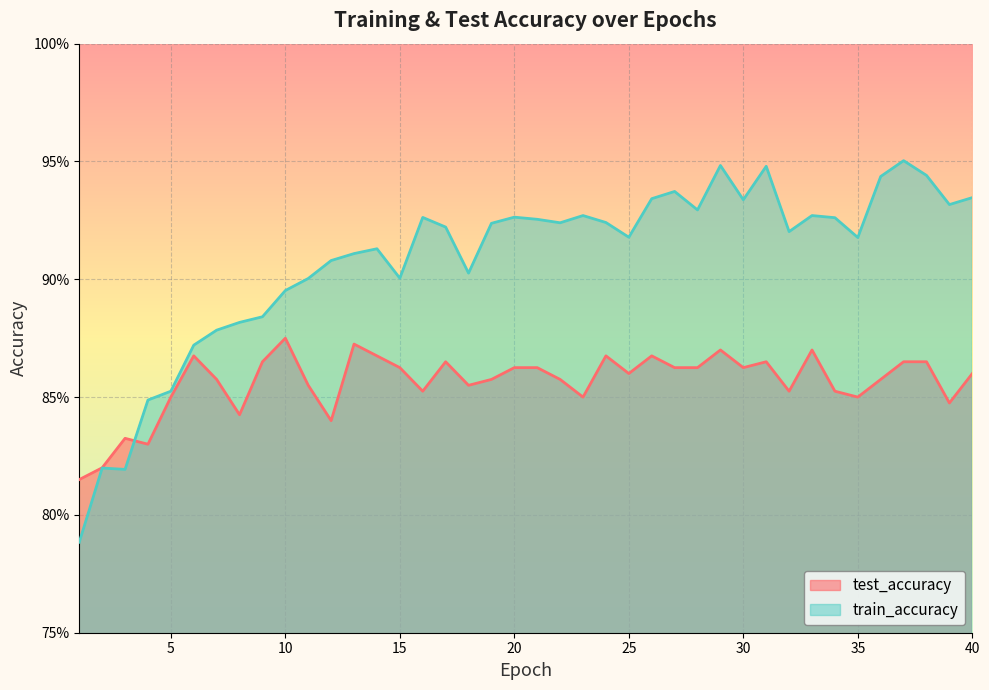

Which series ends up on top after the final intersection of test_accuracy and train_accuracy?

train_accuracy